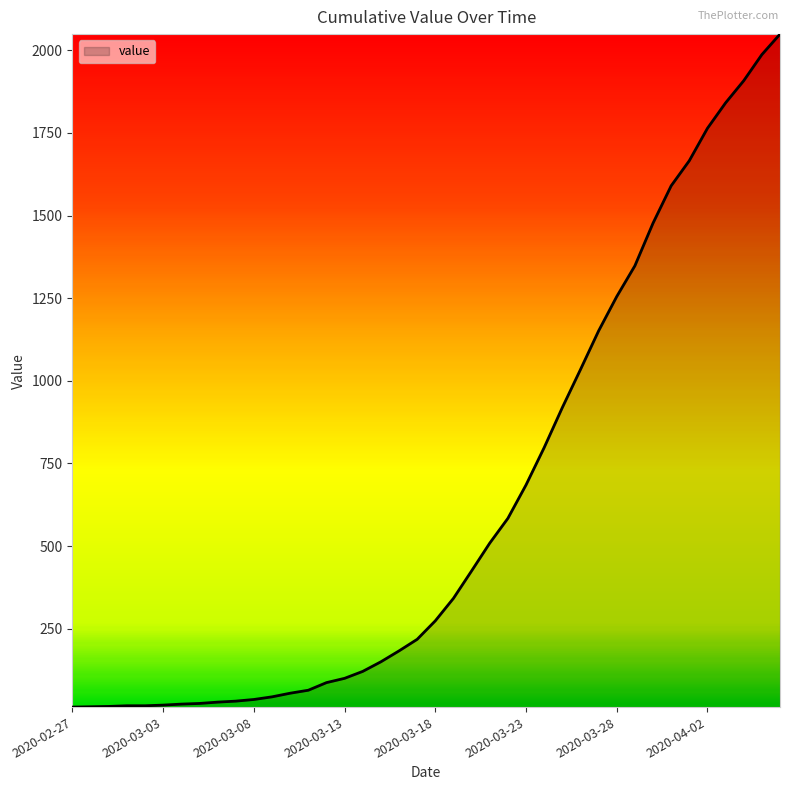

What is the maximum value shown in the chart?

2049